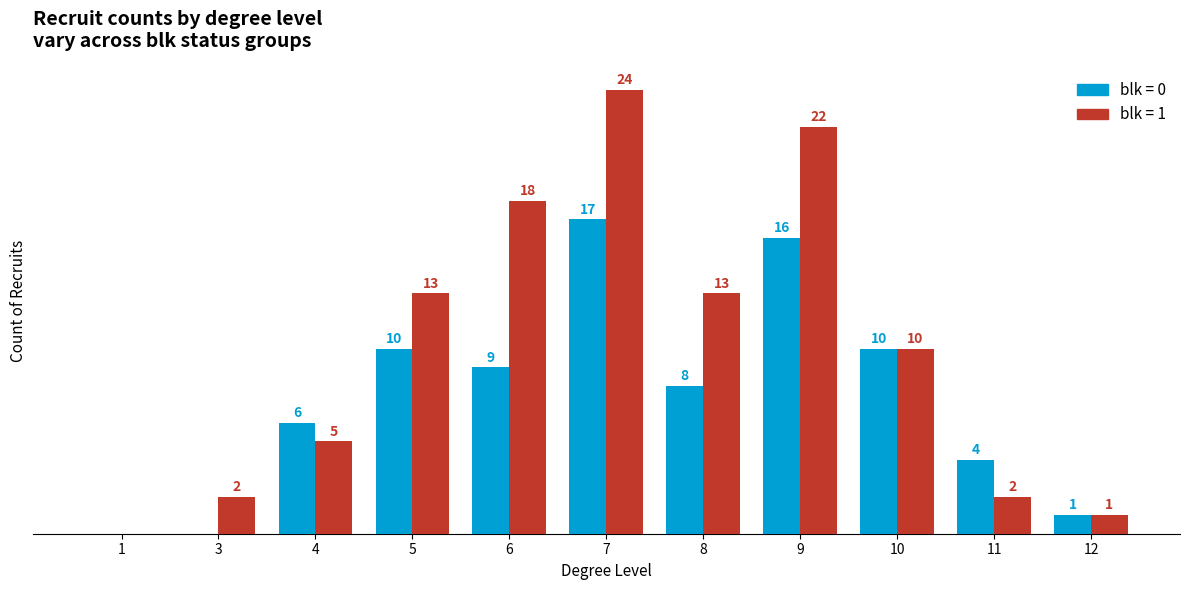

Which series has the largest total across all categories?

blk = 1